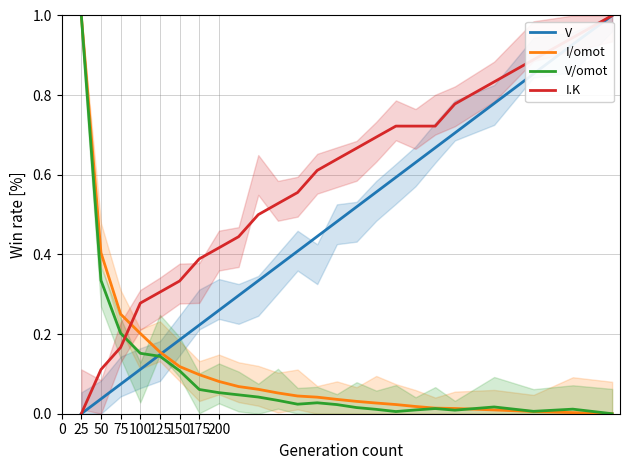

What is the sum of the I.K values at 200 and 175?

0.9